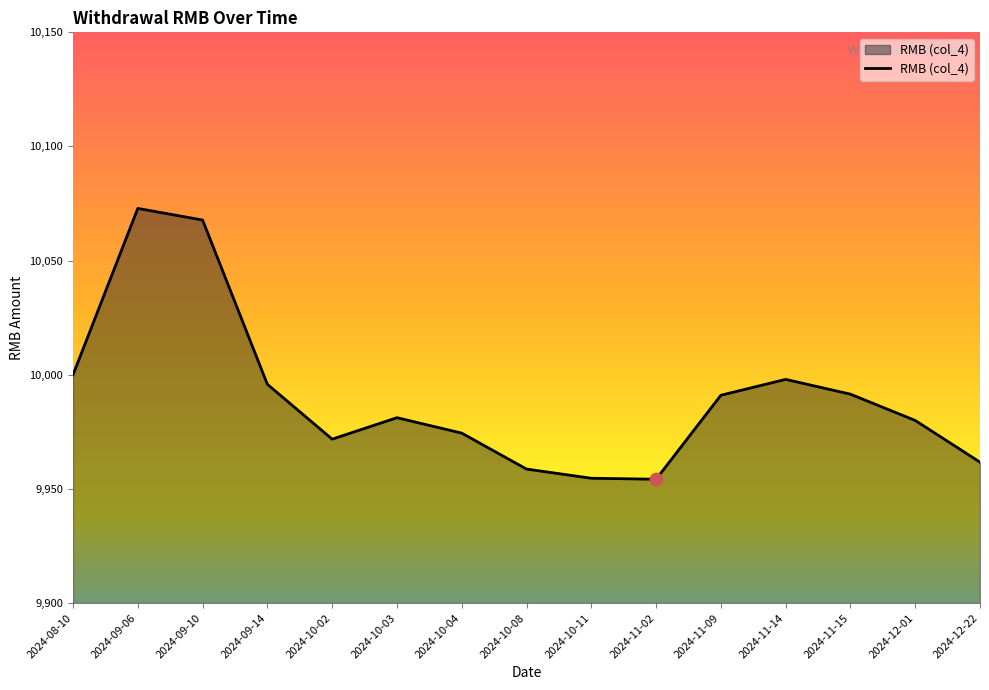

Between 2024-10-04 and 2024-11-15, which is larger?

2024-11-15